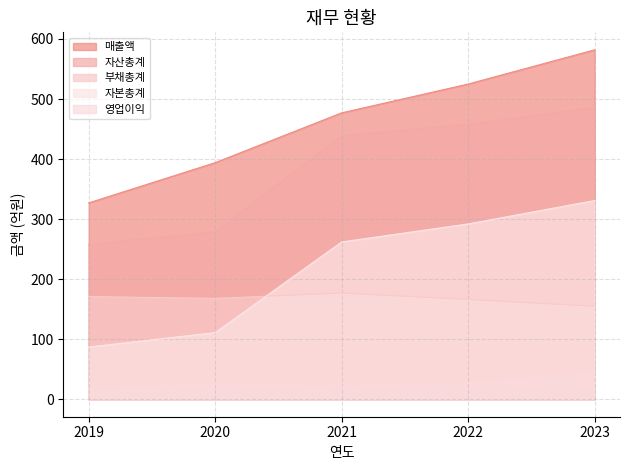

How many values in the 자본총계 series are below 262?

2